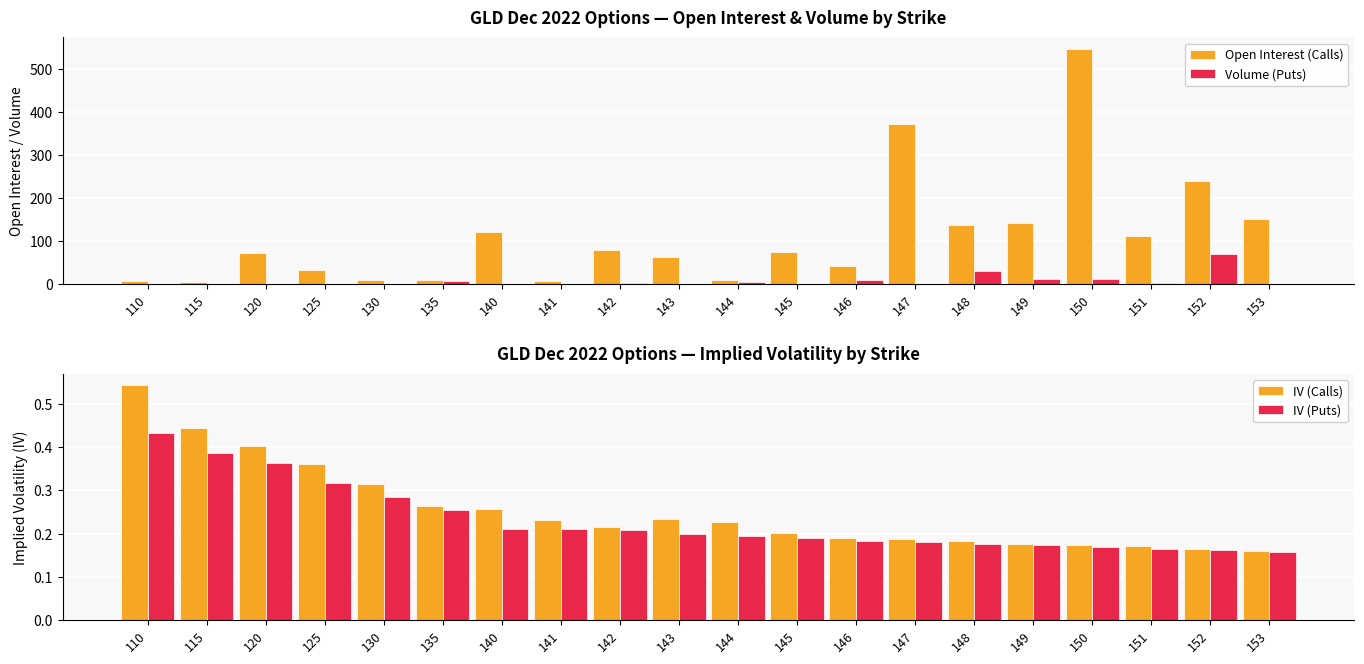

What is the difference between the IV (Puts) values at 135 and 148?

0.1